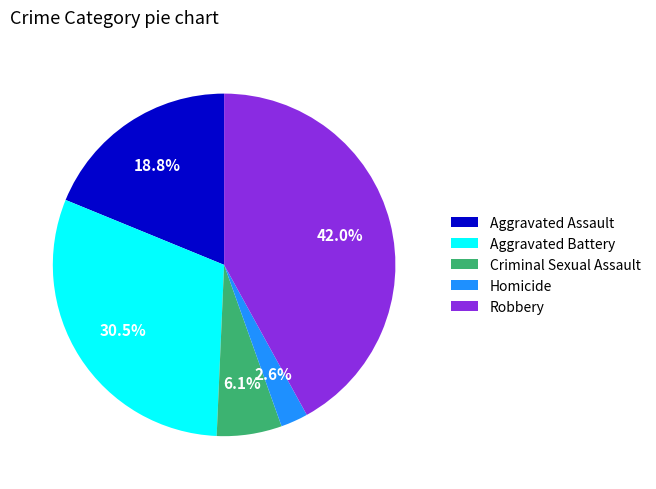

Count the number of slices in the pie.

5